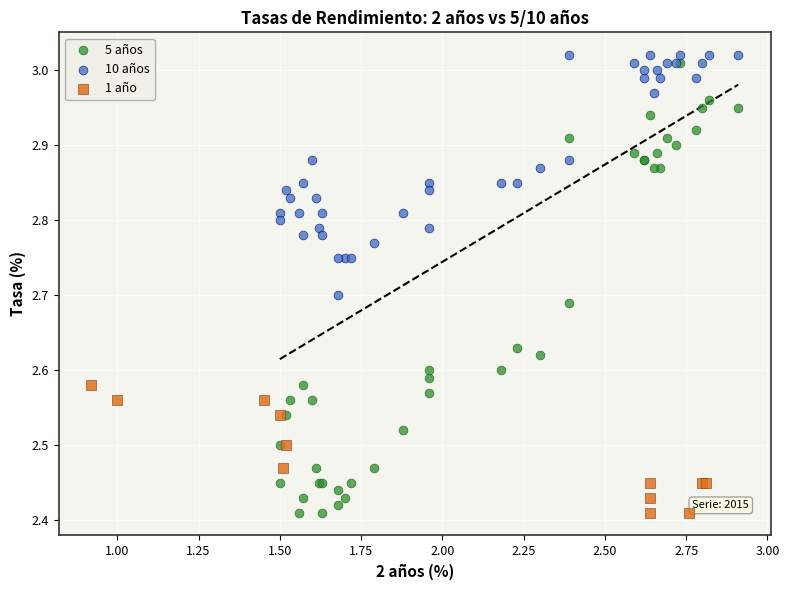

Which series has the widest spread of Y values?

5 años